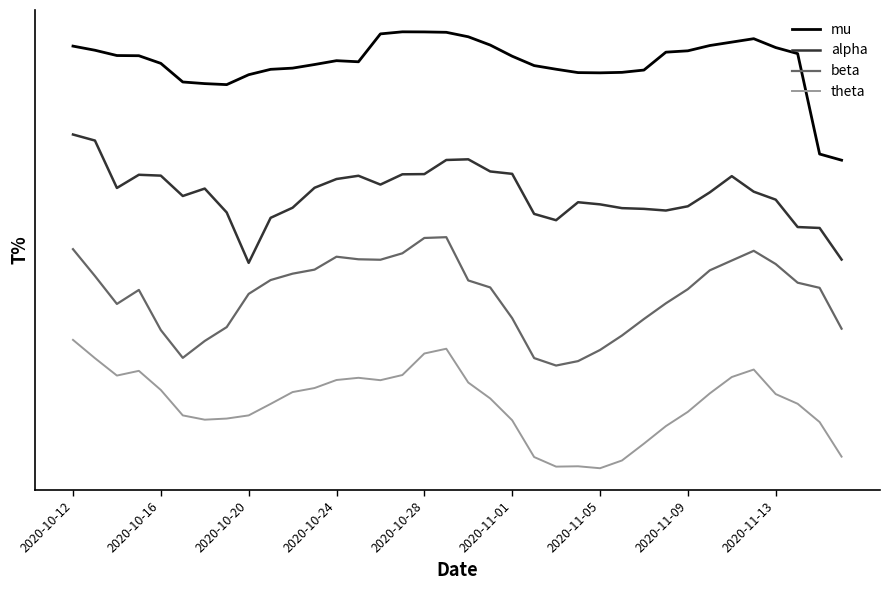

At which category is the sum across all series the highest?

2020-10-12